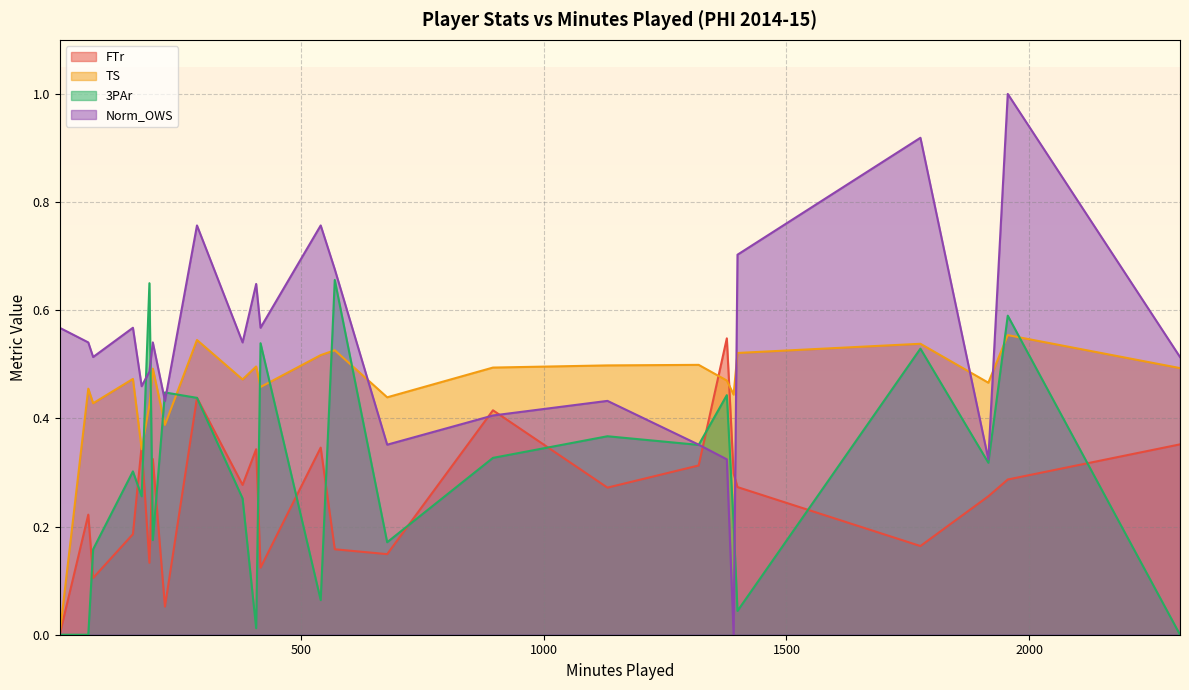

Which has a higher value, 416 or 379?

379